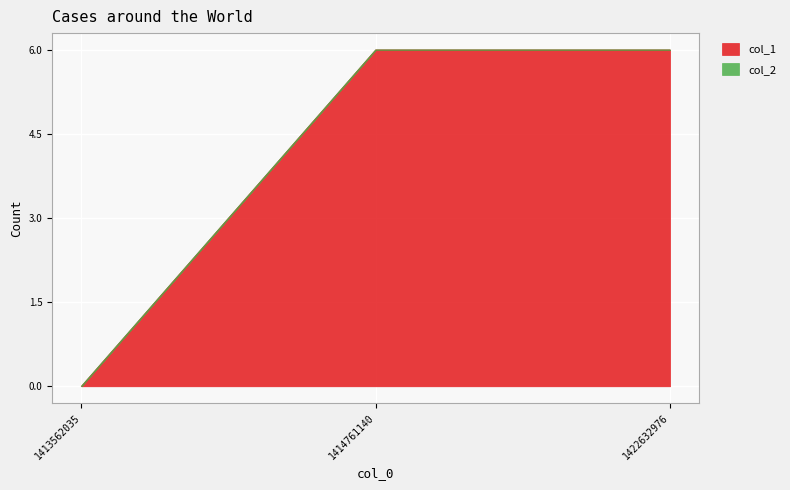

How many lines are shown in the chart?

2